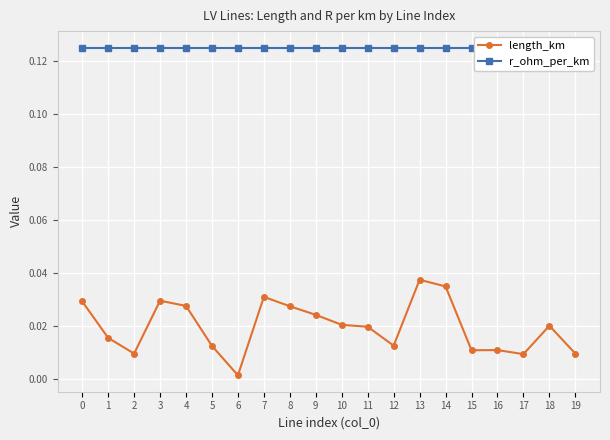

True or false: r_ohm_per_km and length_km intersect in this chart.

False